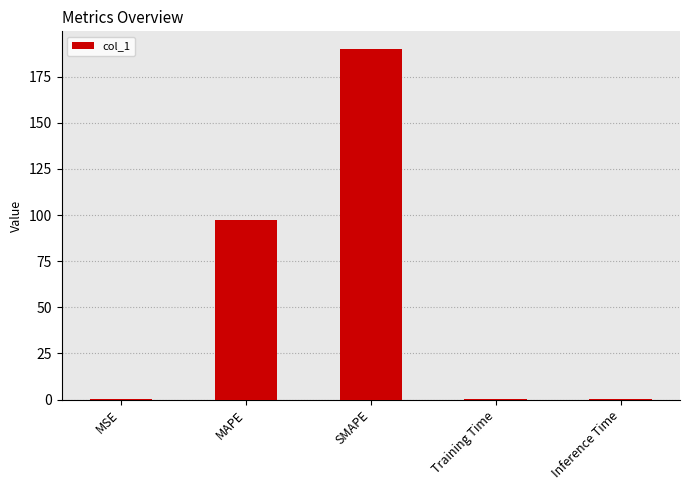

What is the average value?

57.6